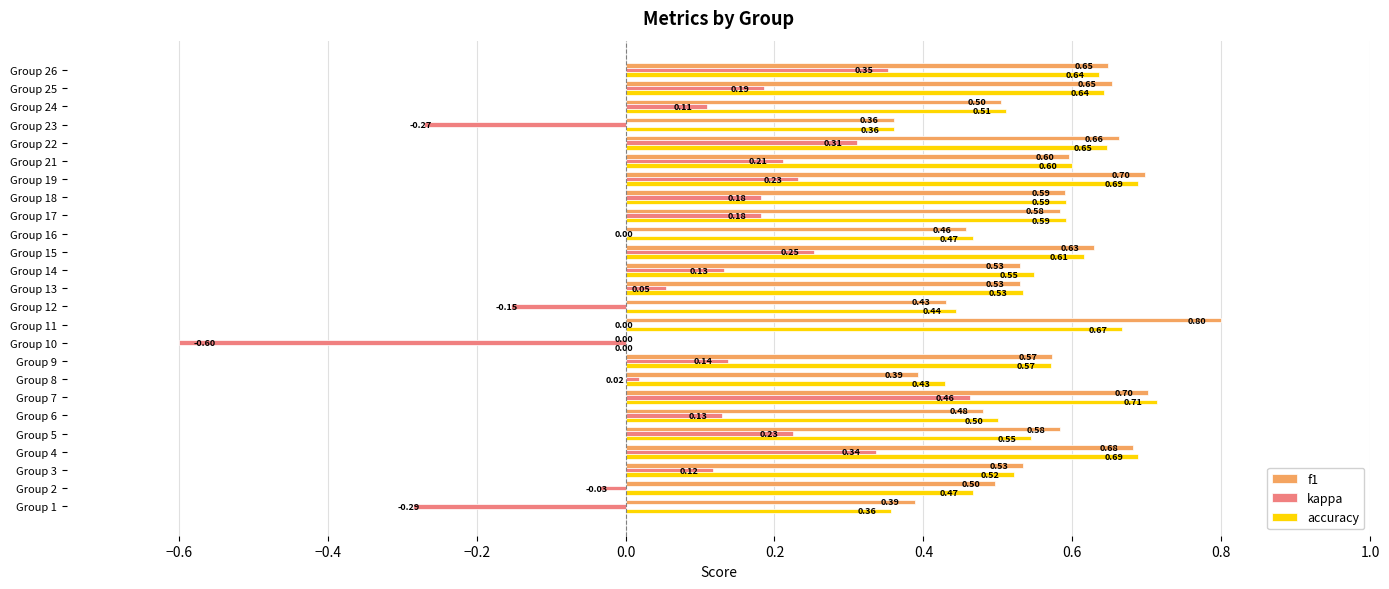

What is the sum of all f1 values?

13.5